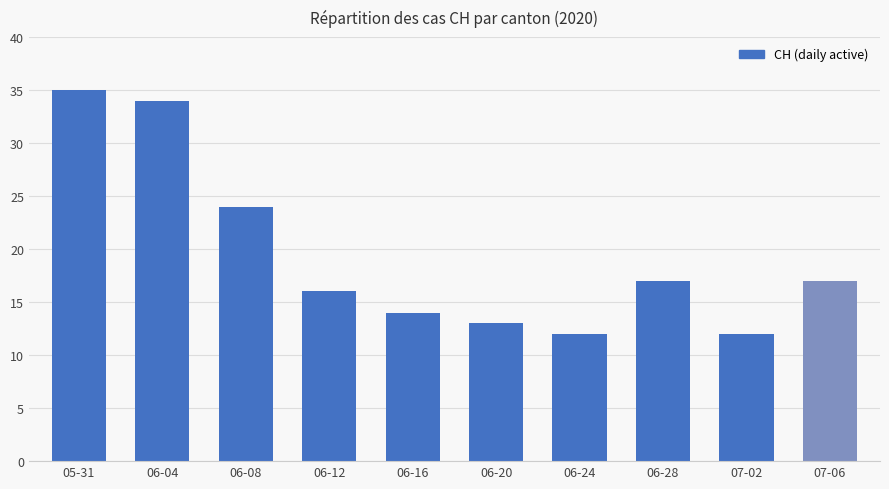

Between 07-06 and 07-02, which is larger?

07-06